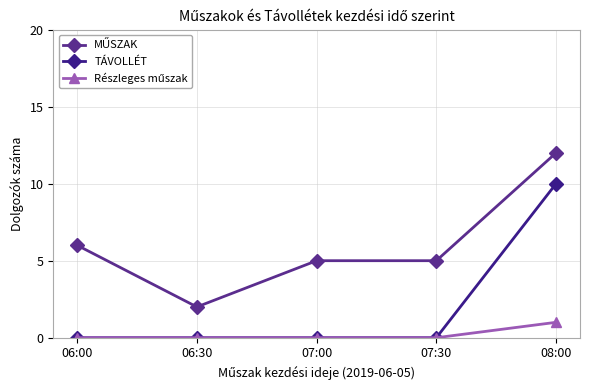

How many MŰSZAK values are between 5 and 6?

3